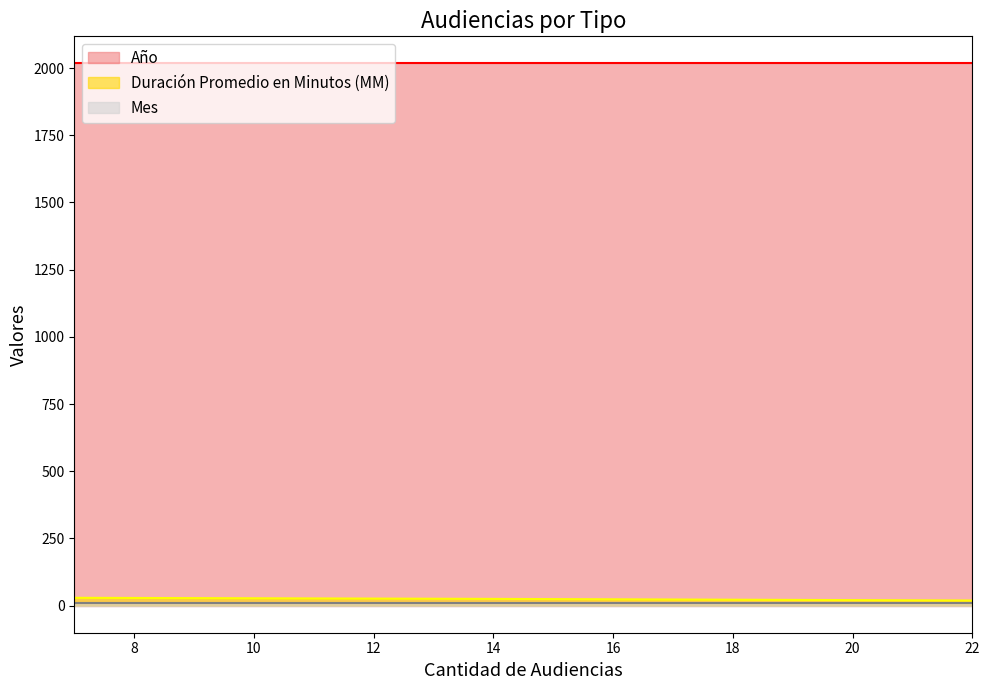

What is the maximum value shown in the chart?

2017